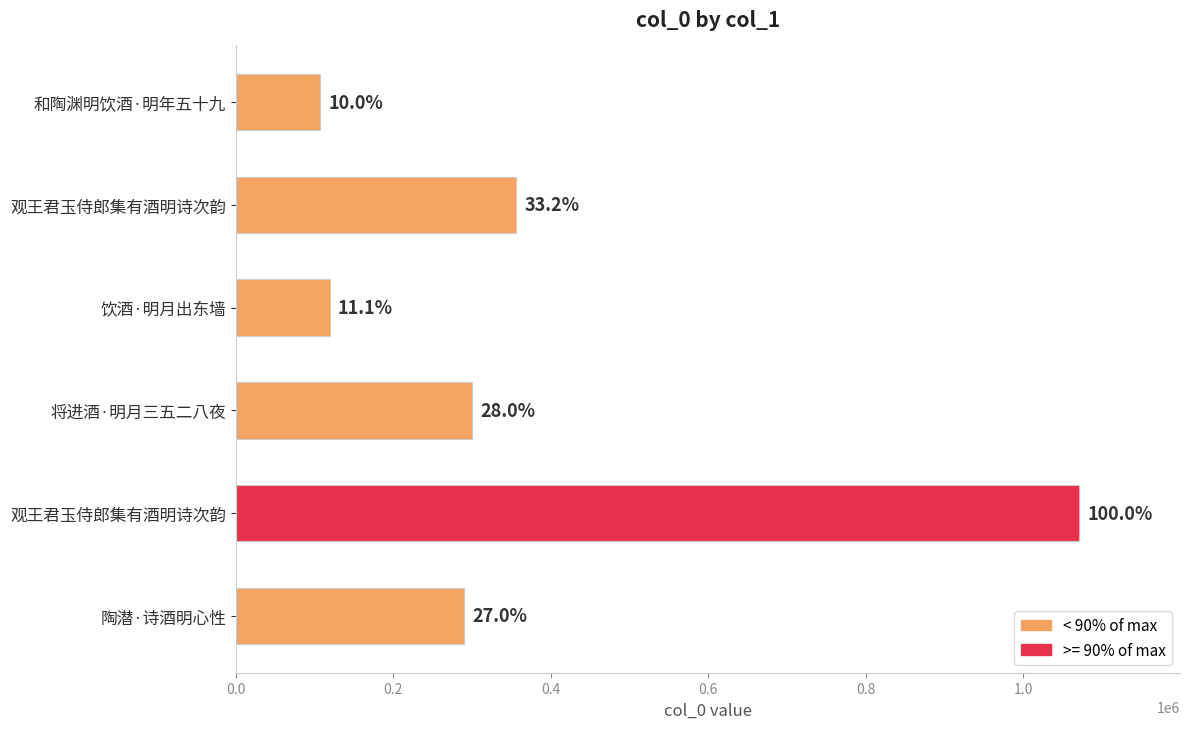

Does the chart contain any negative values?

No